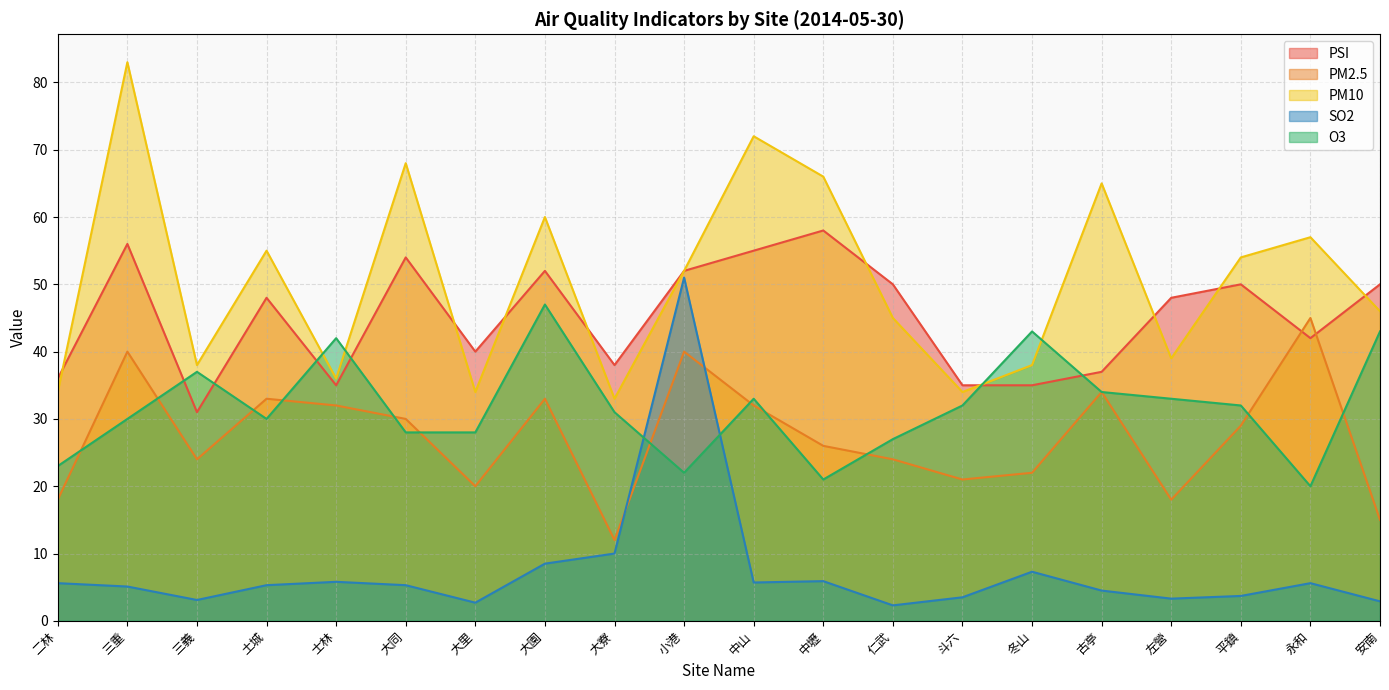

At which category is the sum across all series the highest?

小港